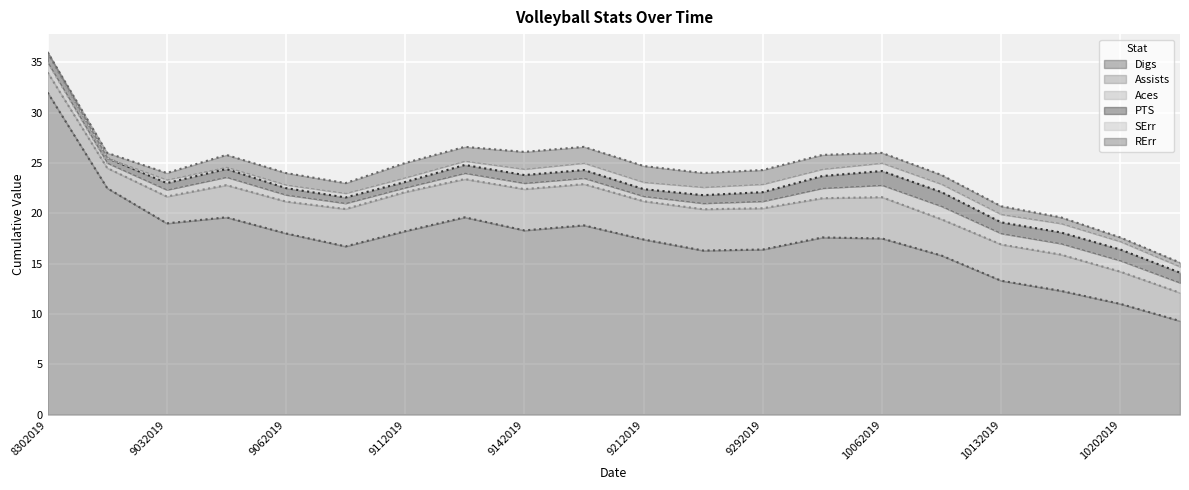

Reading right to left, list all the values displayed in this chart.

Digs: 9.3	11.0	12.3	13.3	15.8	17.5	17.6	16.4	16.3	17.4	18.8	18.3	19.6	18.2	16.7	18.0	19.6	19.0	22.5	32.0
Assists: 2.8	3.2	3.6	3.6	3.6	4.1	3.9	4.1	4.1	3.8	4.1	4.1	3.8	3.9	3.7	3.2	3.2	2.7	2.0	2.0
Aces: 1.0	1.1	1.1	1.1	1.3	1.2	1.0	0.7	0.6	0.5	0.6	0.6	0.6	0.4	0.6	0.7	0.8	0.7	0.5	1.0
PTS: 1.0	1.1	1.1	1.1	1.4	1.4	1.2	0.9	0.8	0.7	0.8	0.8	0.8	0.6	0.6	0.7	0.8	0.7	0.5	1.0
SErr: 0.6	0.8	0.9	0.8	0.8	0.8	0.7	0.8	0.8	0.7	0.7	0.6	0.4	0.4	0.4	0.3	0.2	0.3	0.0	0.0
RErr: 0.4	0.4	0.6	0.8	0.9	1.0	1.4	1.4	1.4	1.6	1.6	1.7	1.4	1.4	1.0	1.2	1.2	0.7	0.5	0.0